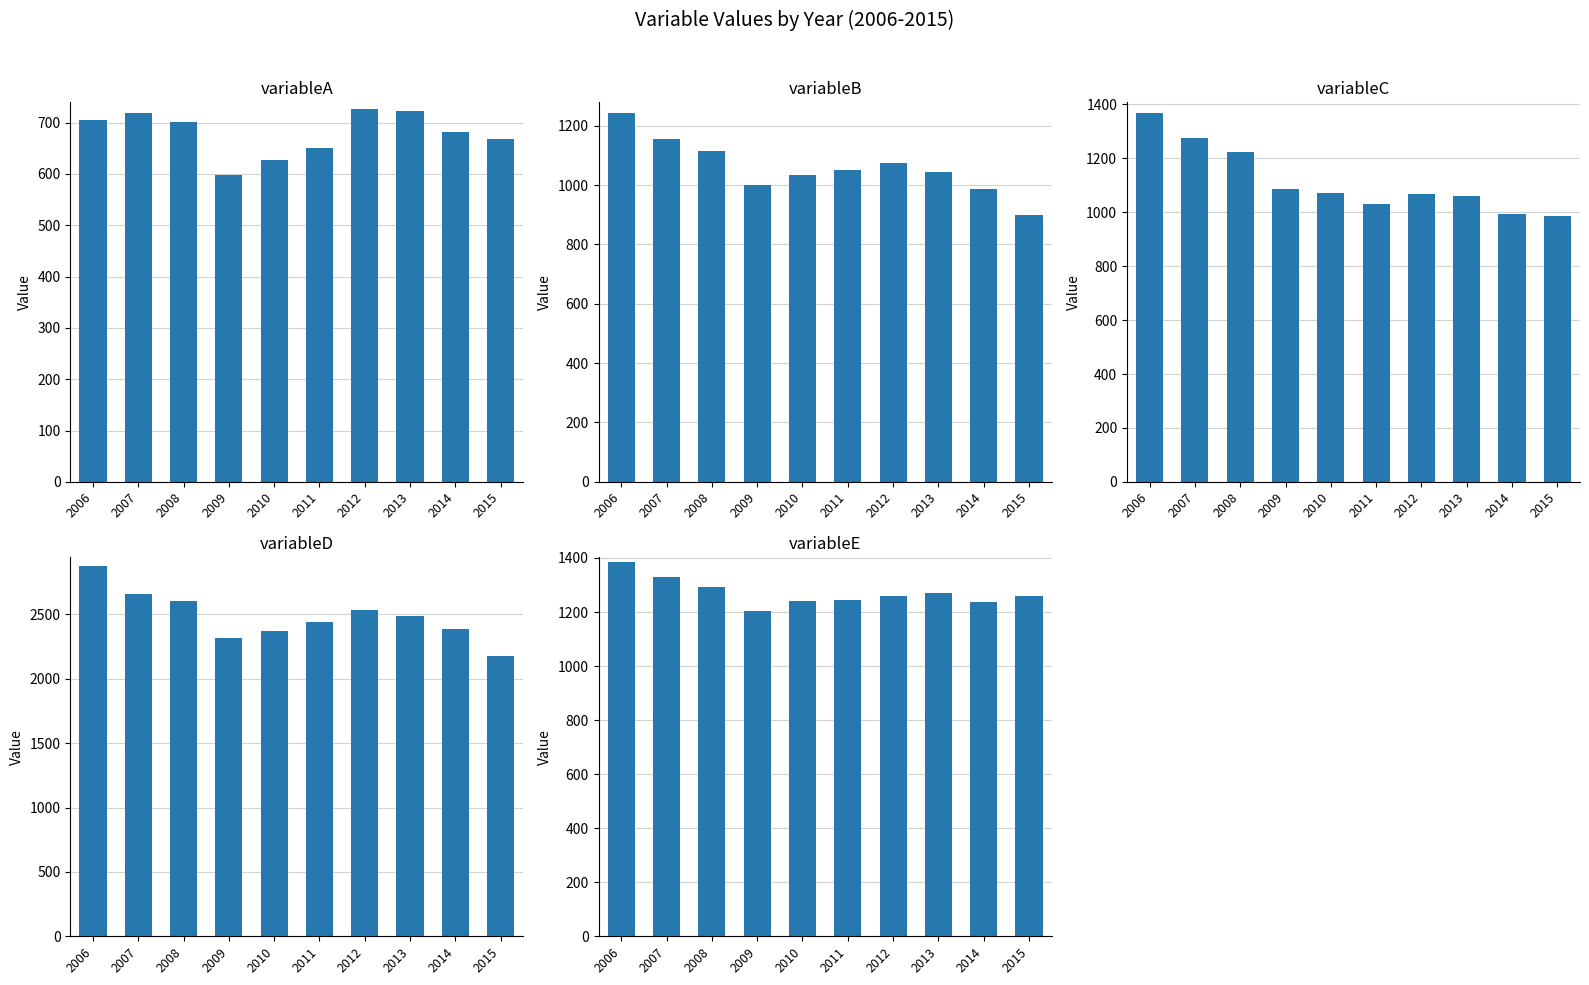

The variableC series shows 1069.5 at 2012. True or false?

True